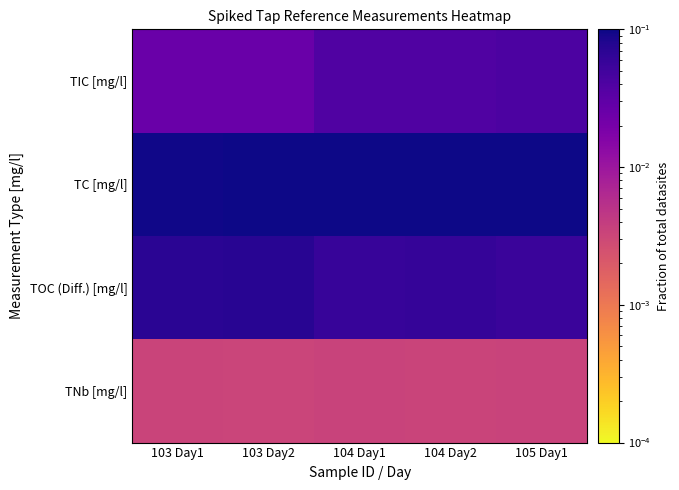

Which series has the largest total across all categories?

TC [mg/l]